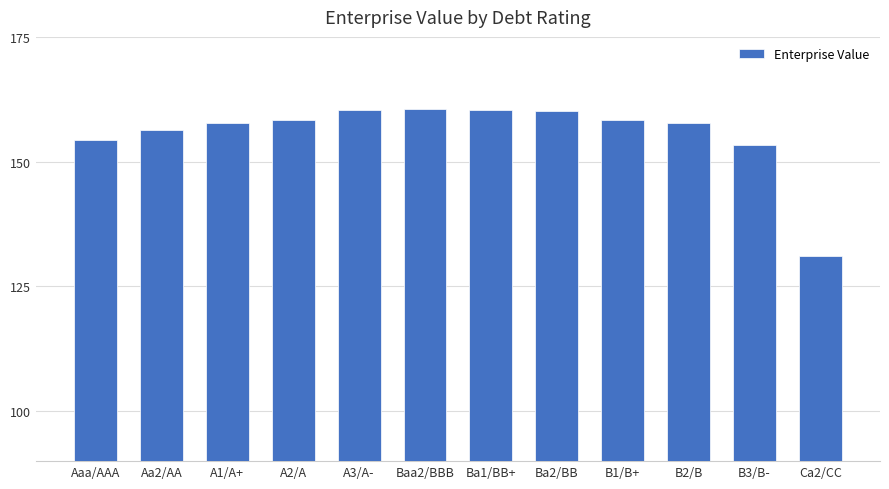

Count the number of categories in the chart.

12